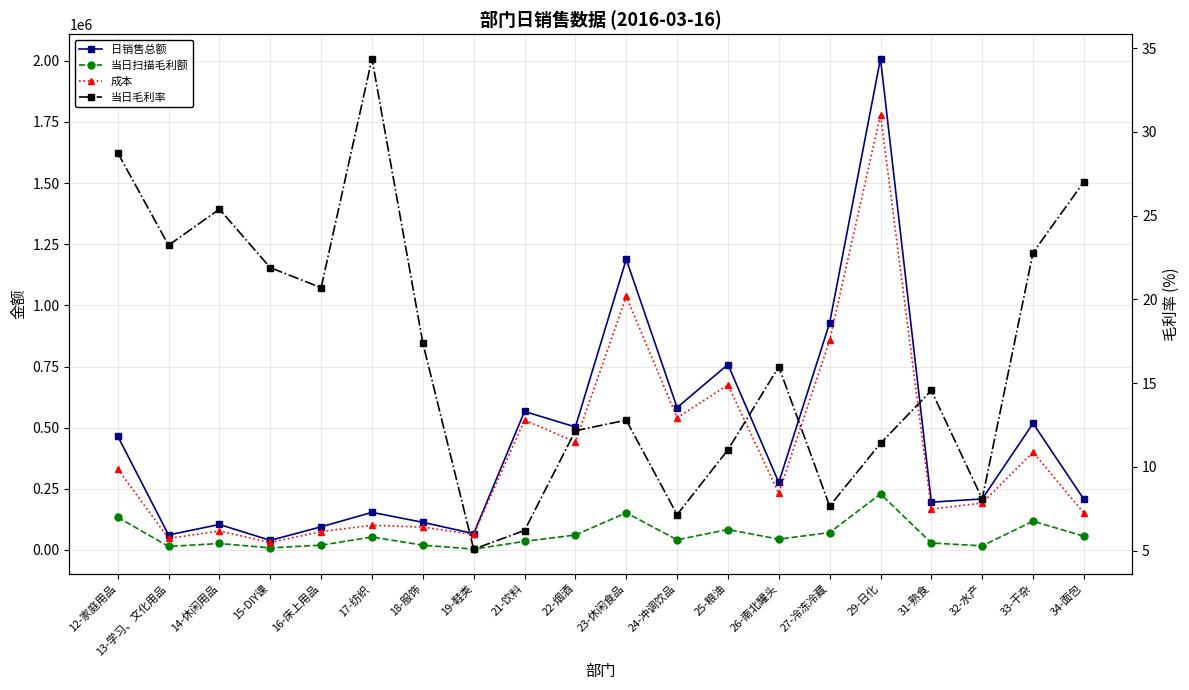

True or false: 日销售总额 and 当日扫描毛利额 cross at least once.

False